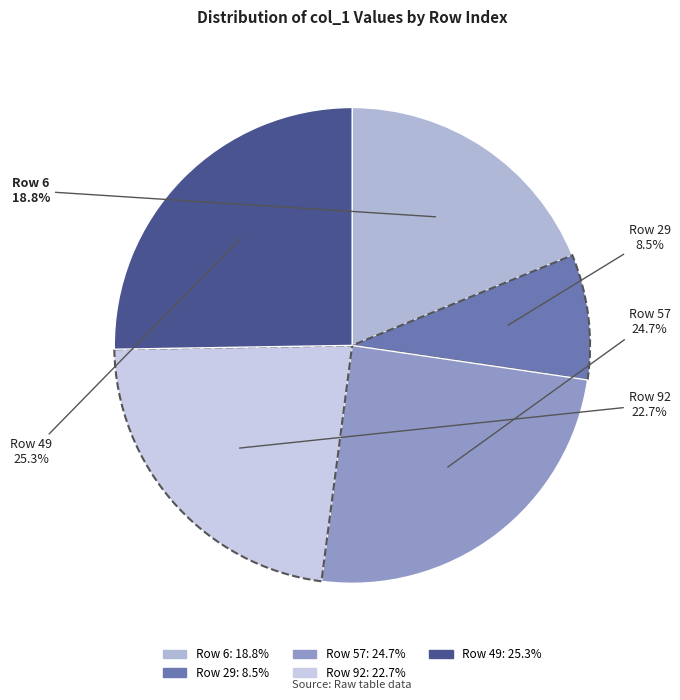

How many segments does this pie chart have?

5